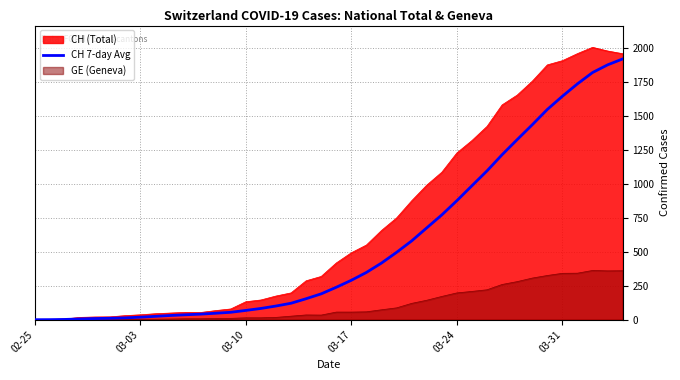

Which series has the widest spread of values?

CH (Total)